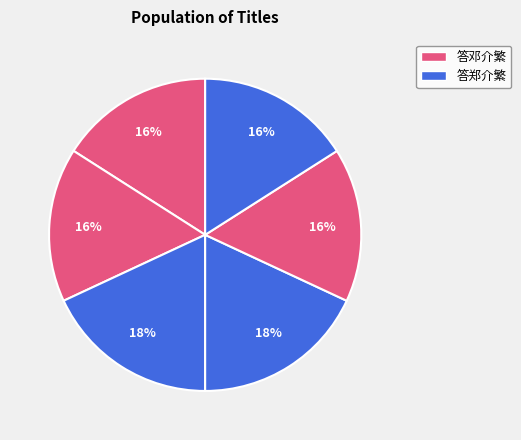

How many segments does this pie chart have?

6